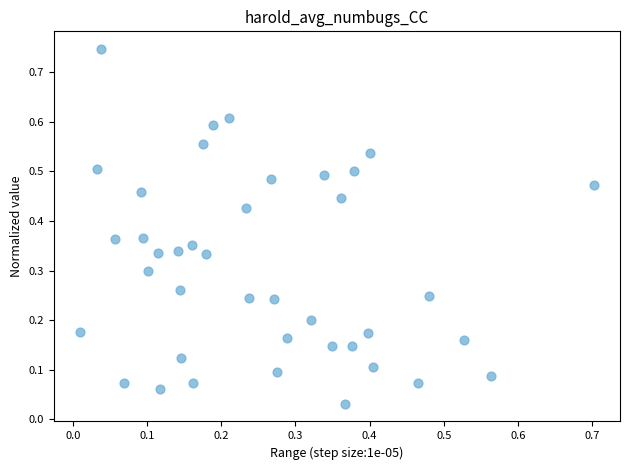

How many data points are displayed?

40